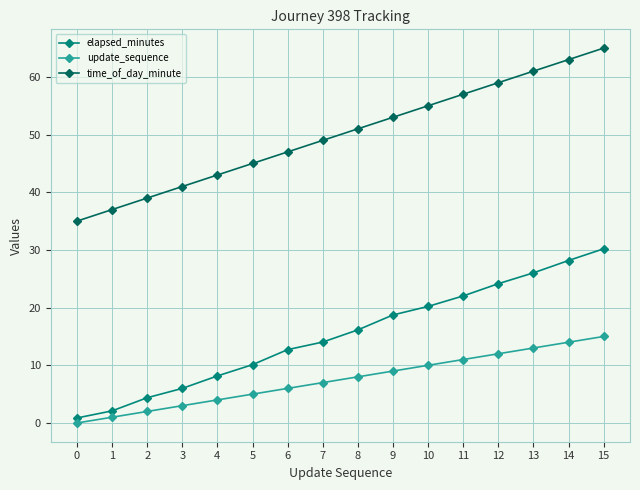

Rank the series by their maximum value, from lowest to highest.

update_sequence, elapsed_minutes, time_of_day_minute